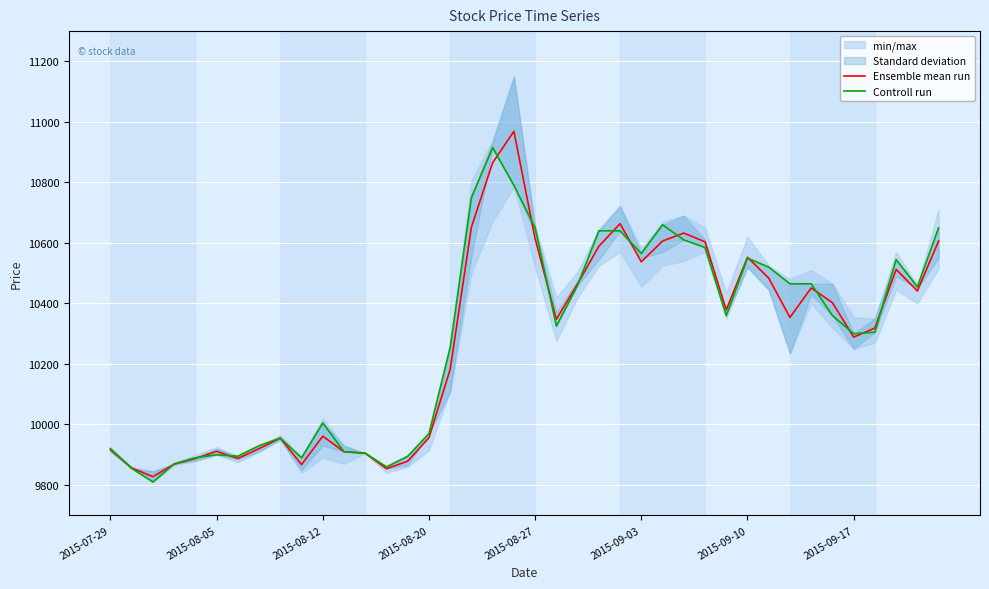

How many times do Ensemble mean run and Controll run cross each other?

16